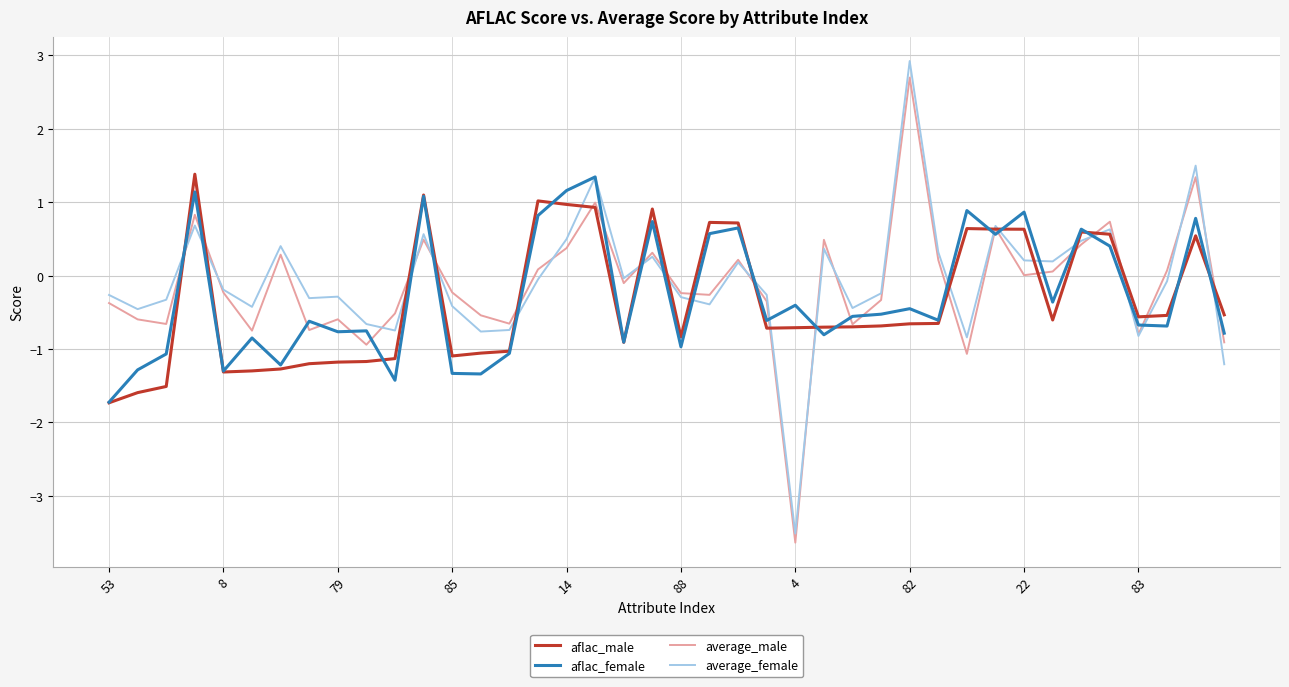

What is the difference between the maximum and second lowest values in the aflac_female series?

2.8